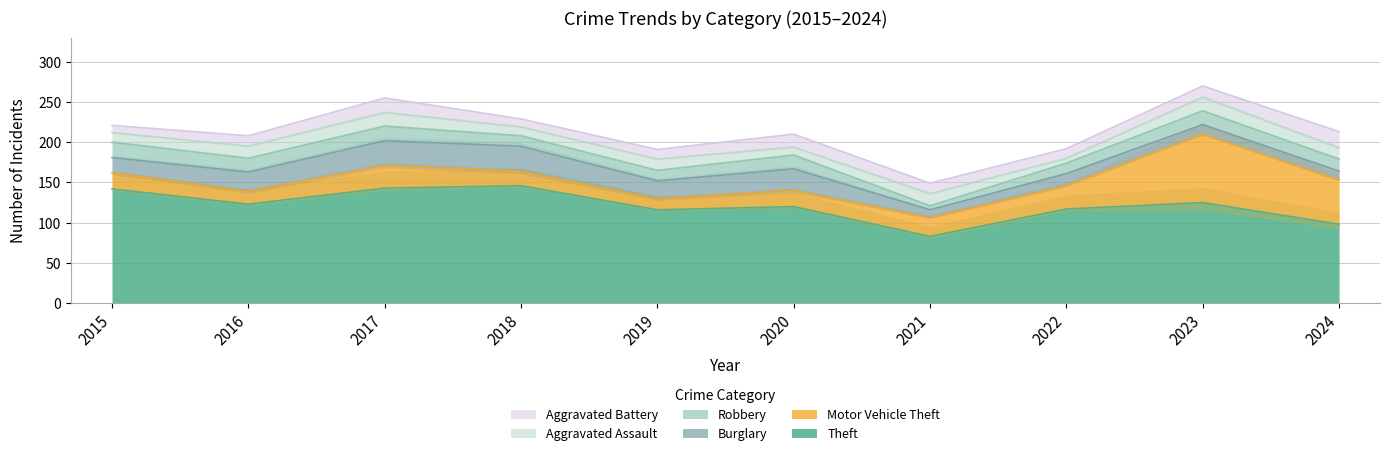

At which category does the chart reach its peak across all series?

2018